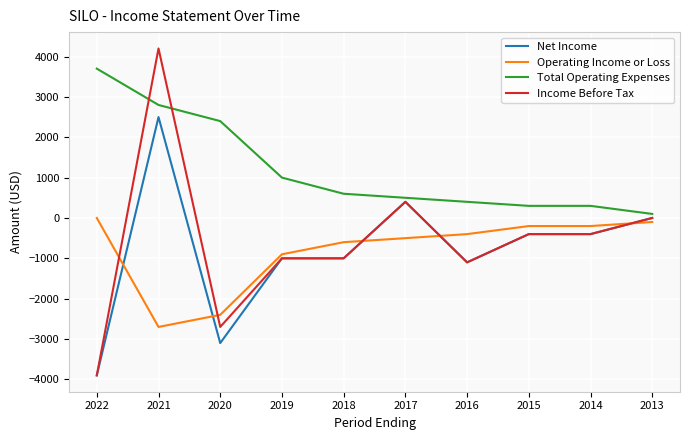

Which series has the largest total across all categories?

Total Operating Expenses